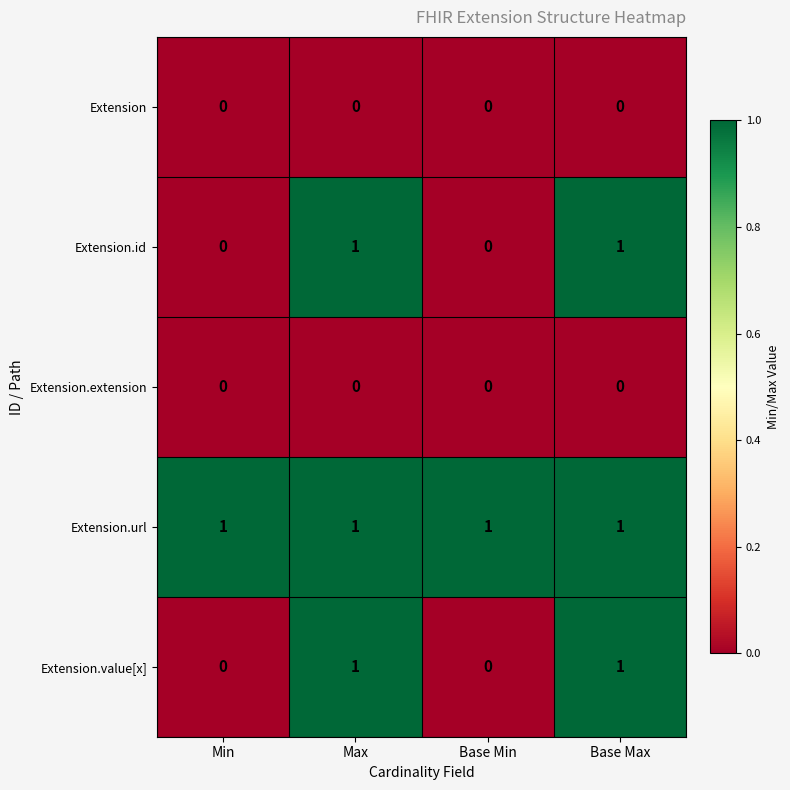

The Extension.value[x] series shows 1 at Base Max. True or false?

True